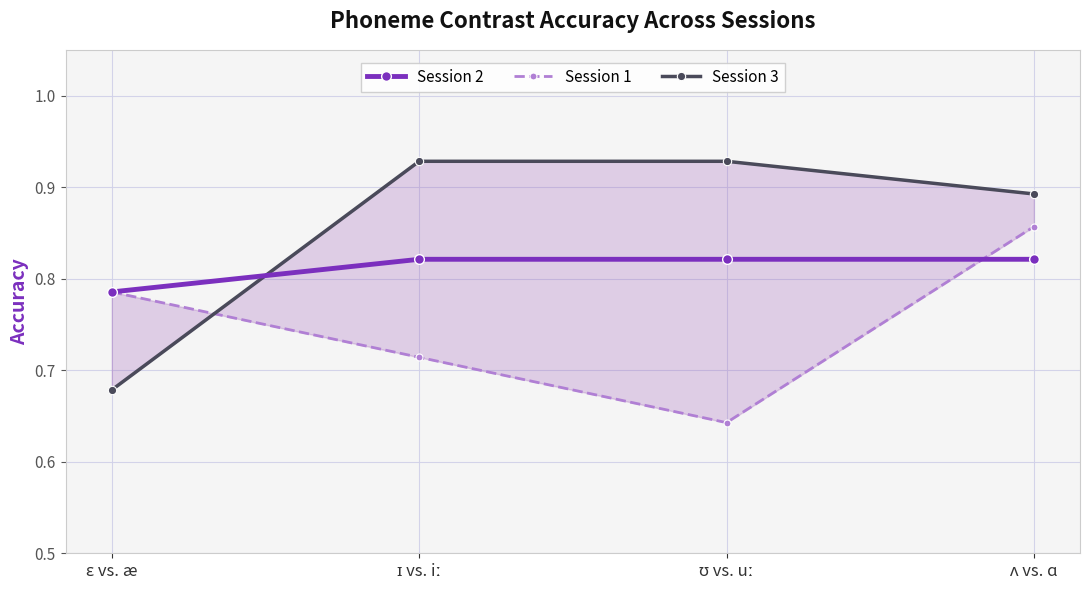

After their last crossing, which series has the higher values: Session 2 or Session 3?

Session 3